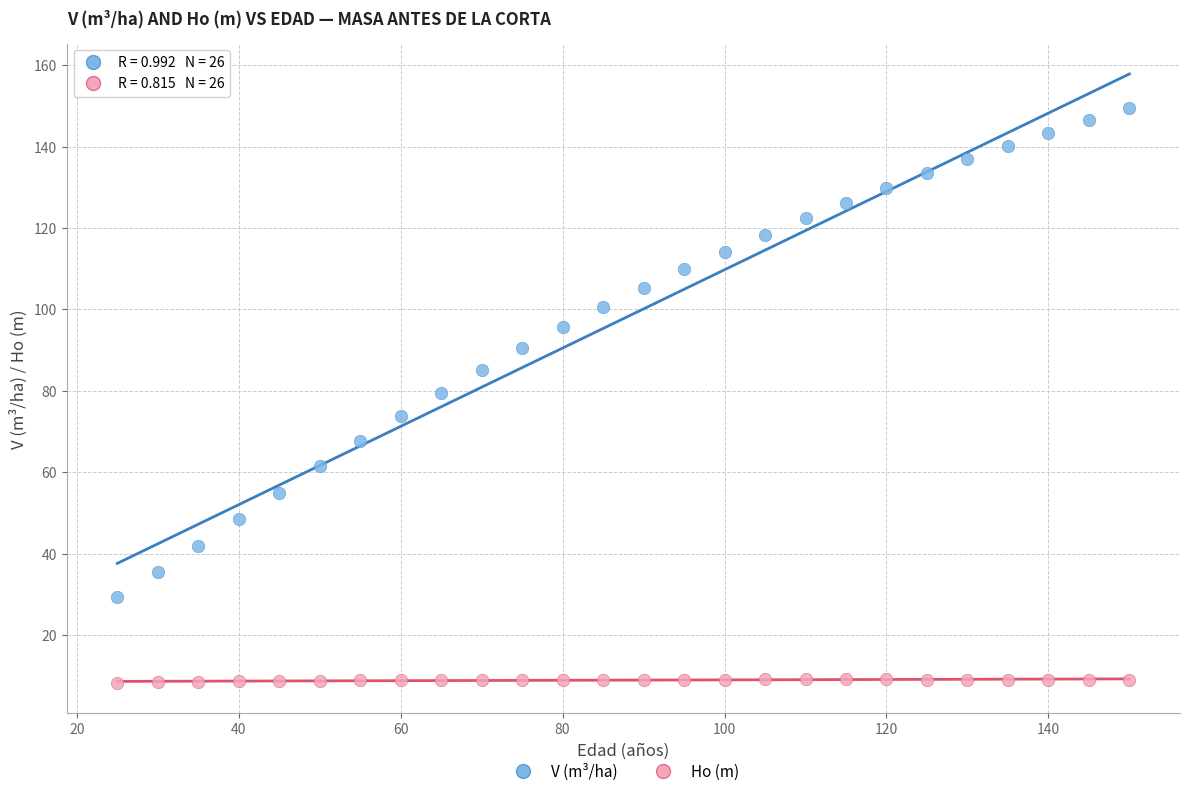

Across all data points, what is the range of Y values (max minus min)?

141.1